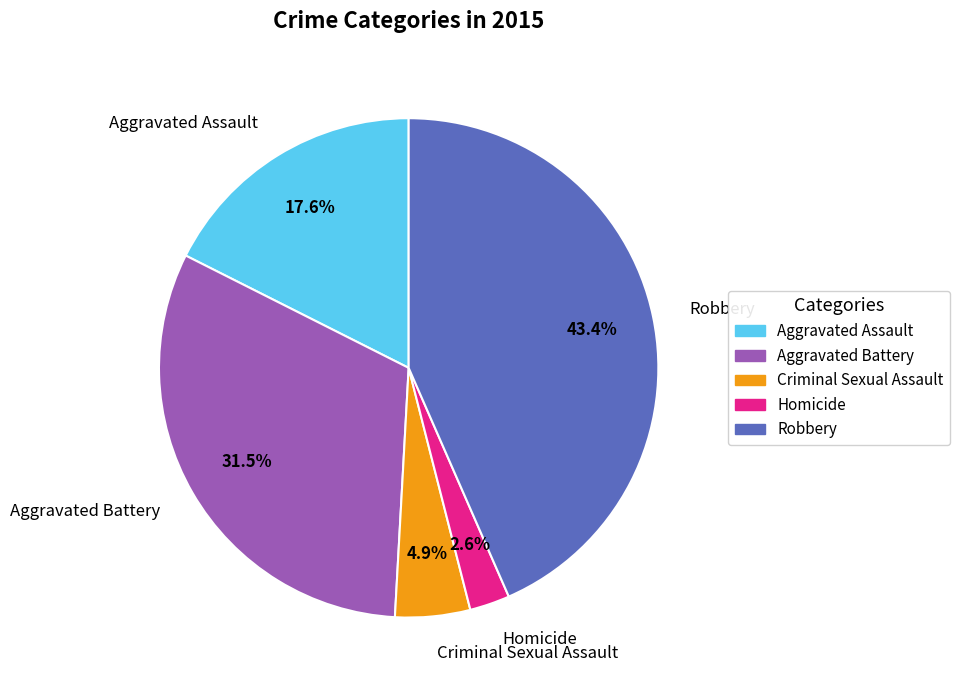

Count the number of slices in the pie.

5